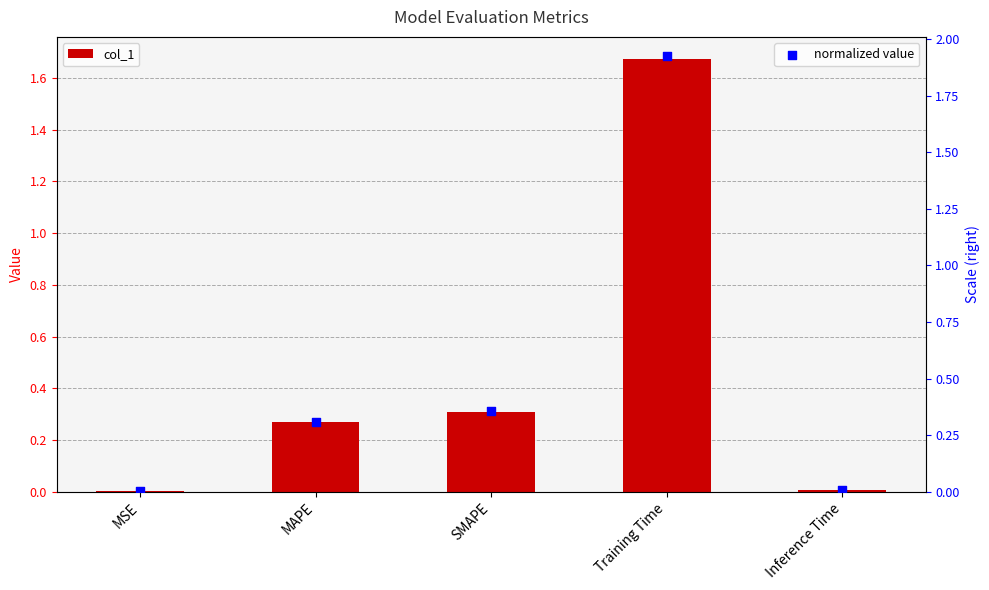

Which series has the largest total across all categories?

normalized value